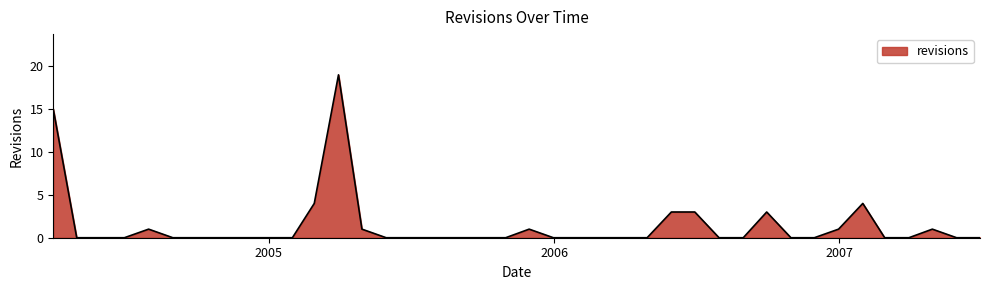

What is the average value?

1